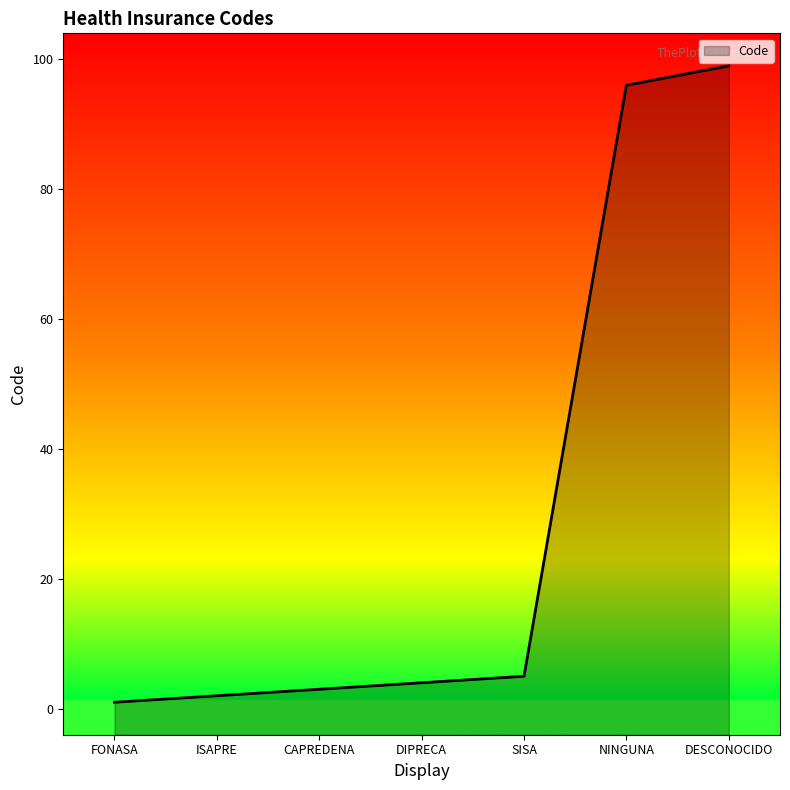

What is the label of the 7th point from the right?

FONASA